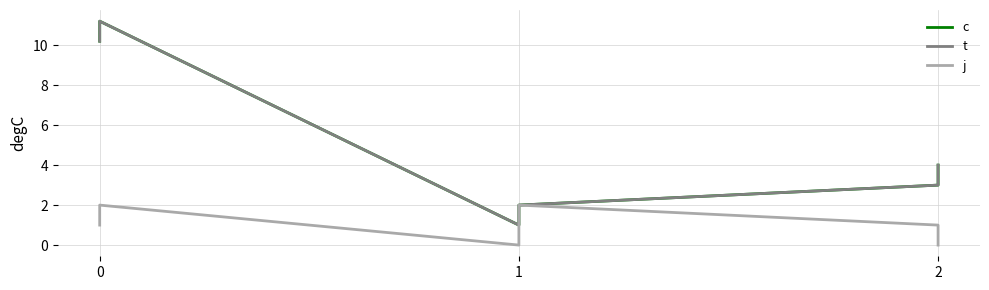

Rank the series by their maximum value, from lowest to highest.

j, c, t